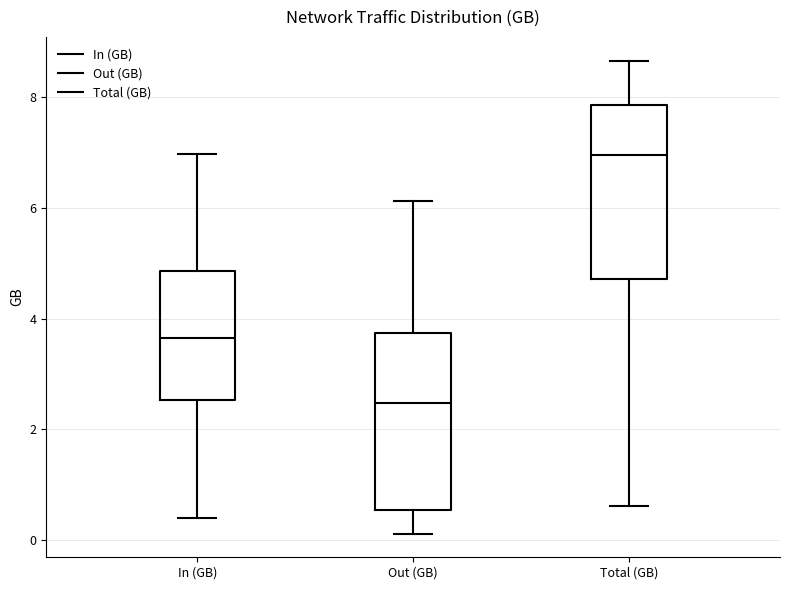

Where does the upper whisker of the box for Total (GB) end on the y-axis? The values are not printed on the chart, so give them approximately, as read against the axis.

8.6